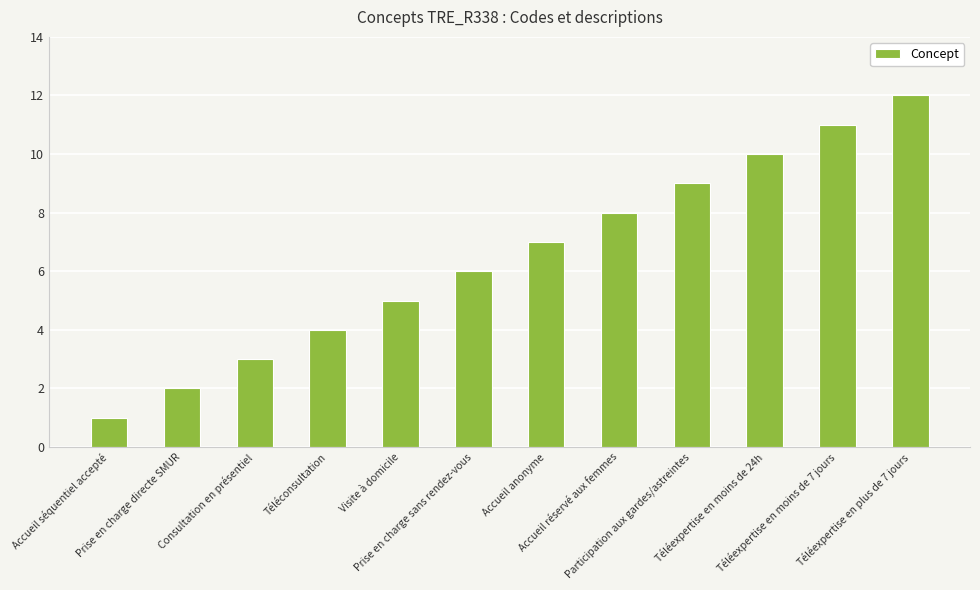

True or false: the data shows 19 at Téléexpertise en plus de 7 jours.

False